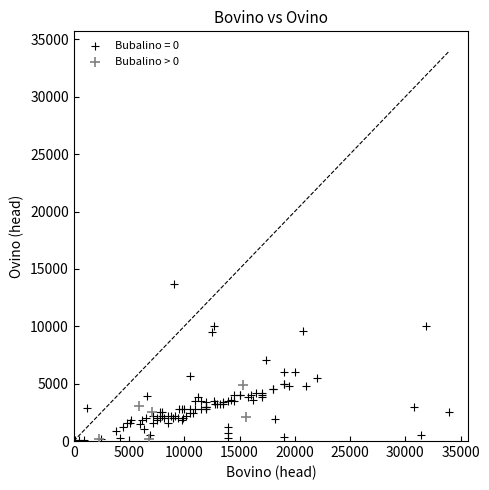

Which series has the largest Y range (max minus min)?

Bubalino = 0